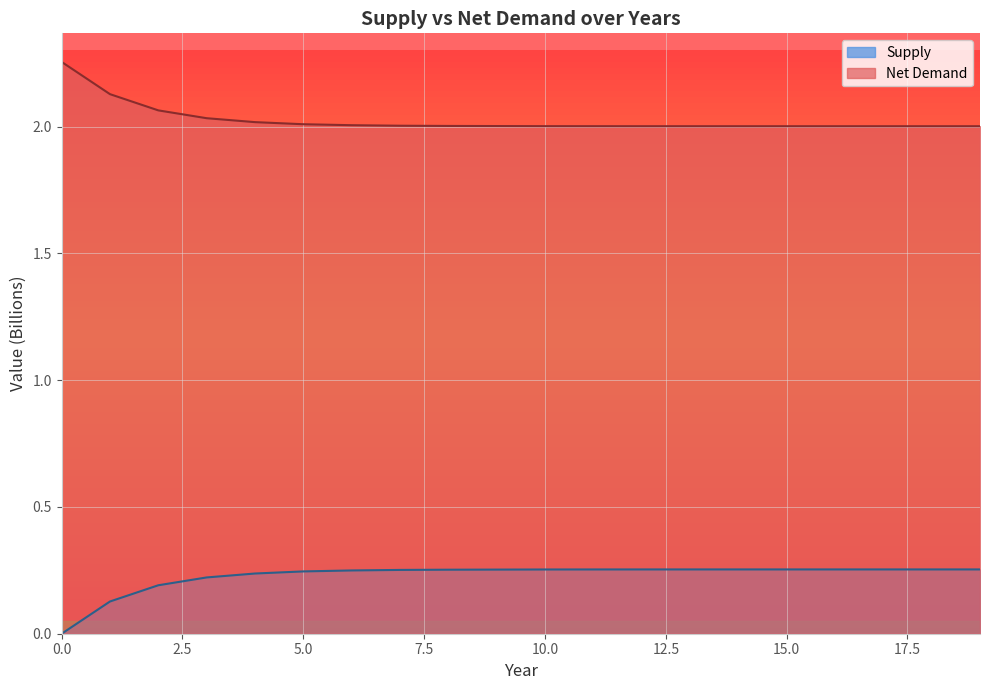

Reading left to right, what are all the values shown in this chart?

Supply: 0=0.0	1=0.1	2=0.2	3=0.2	4=0.2	5=0.2	6=0.2	7=0.3	8=0.3	9=0.3	10=0.3	11=0.3	12=0.3	13=0.3	14=0.3	15=0.3	16=0.3	17=0.3	18=0.3	19=0.3
Net Demand: 0=2.3	1=2.1	2=2.1	3=2.0	4=2.0	5=2.0	6=2.0	7=2.0	8=2.0	9=2.0	10=2.0	11=2.0	12=2.0	13=2.0	14=2.0	15=2.0	16=2.0	17=2.0	18=2.0	19=2.0